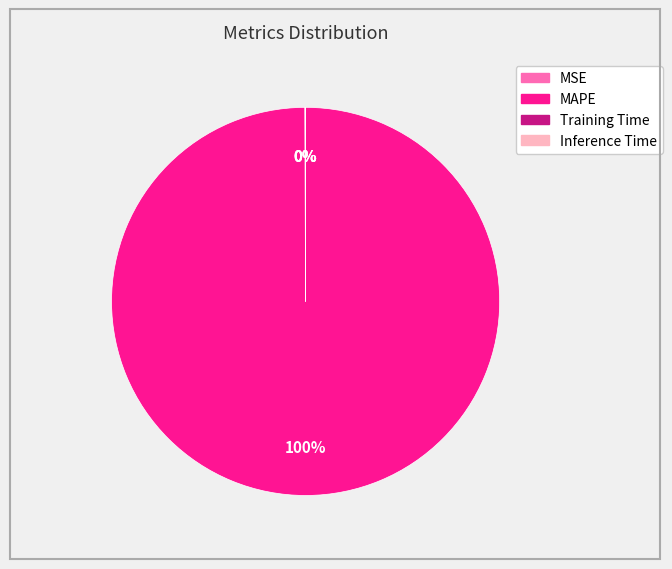

To the nearest percent, what is the difference between the largest and smallest slice percentages?

100%